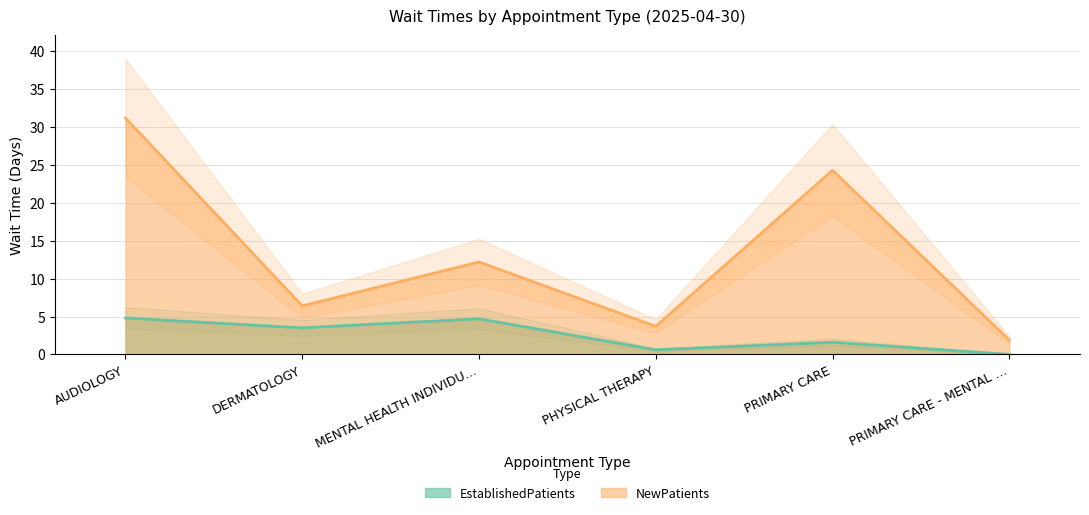

True or false: NewPatients has a value of 7.6 at MENTAL HEALTH INDIVIDU….

False